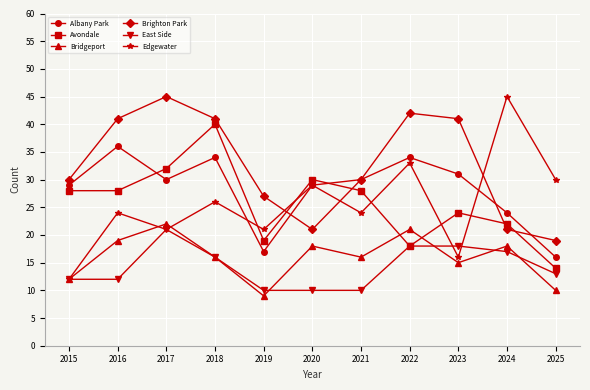

Where do Albany Park and Edgewater first cross each other?

2018 and 2019